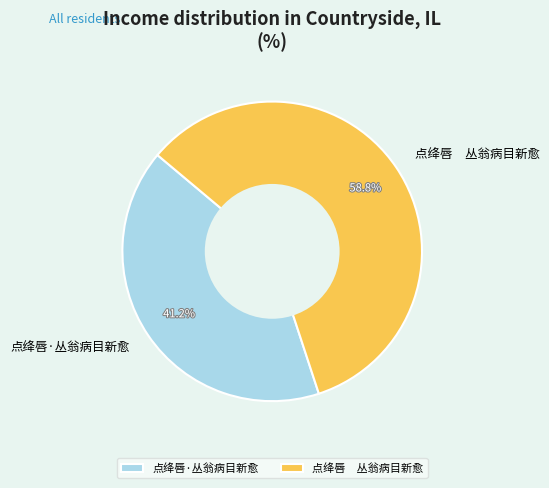

What is the ratio of the value at 点绛唇 丛翁病目新愈 to the value at 点绛唇·丛翁病目新愈?

1.4